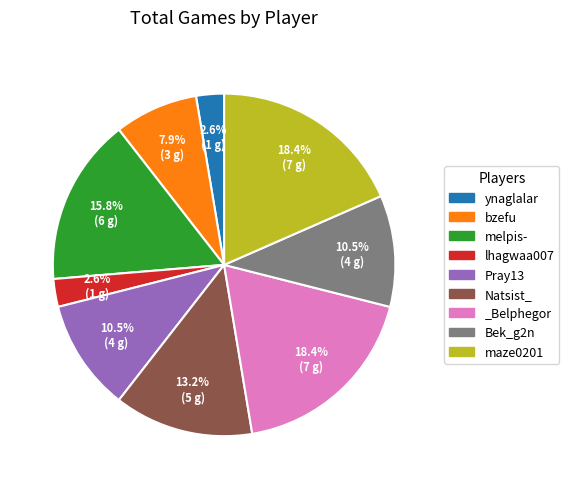

What percentage is NOT represented by maze0201?

81.6%